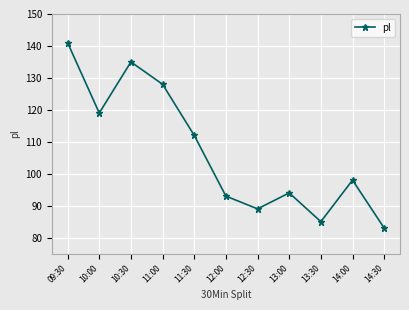

What is the value of the 6th point from the left?

93